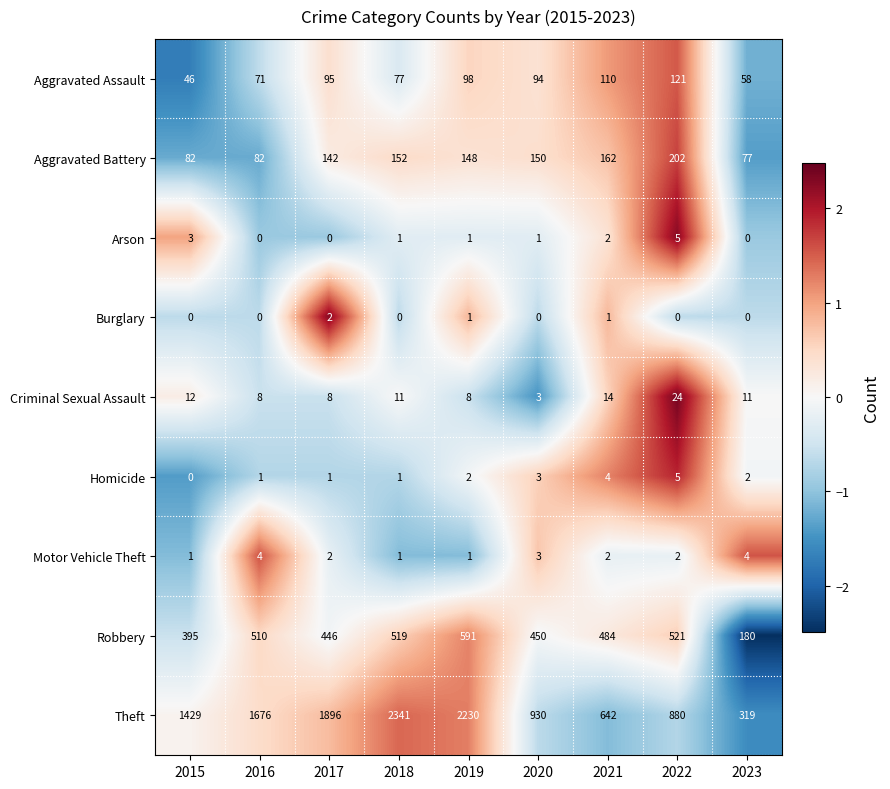

What is the spread (max minus min) of values at 2016?

1676